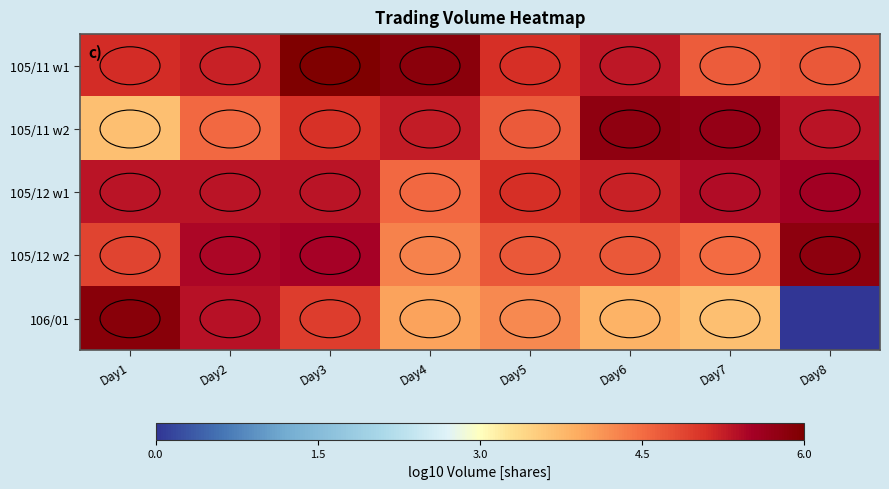

Rank the series at Day3 from lowest to highest value.

106/01, 105/11 w2, 105/12 w1, 105/12 w2, 105/11 w1